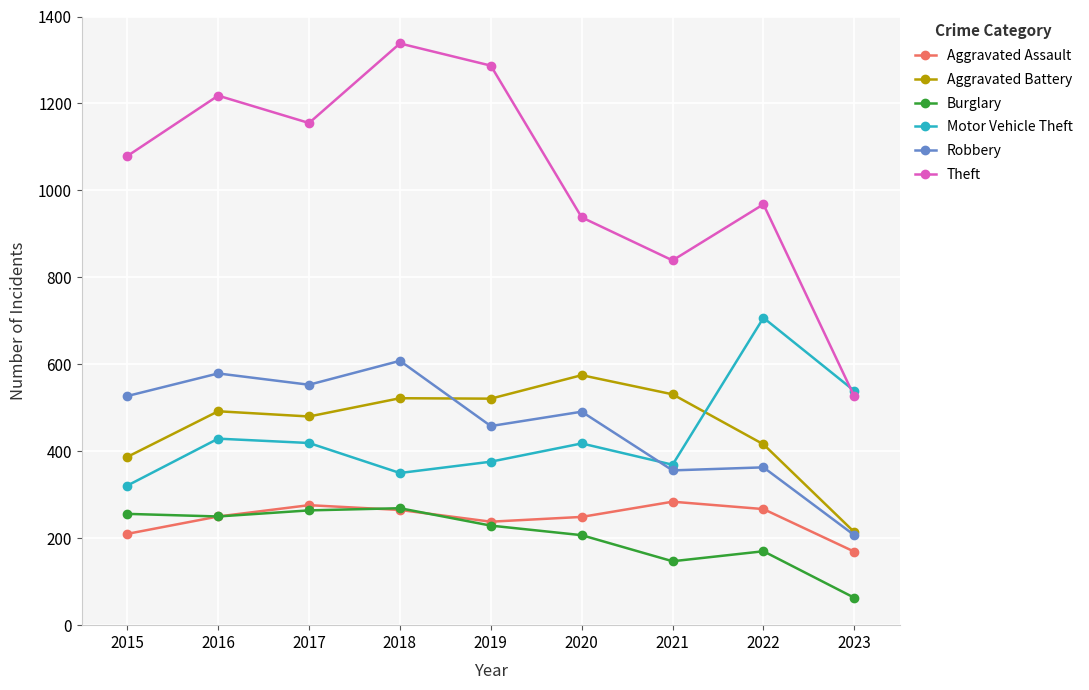

What is the value of the Burglary point at the 7th from the left?

147